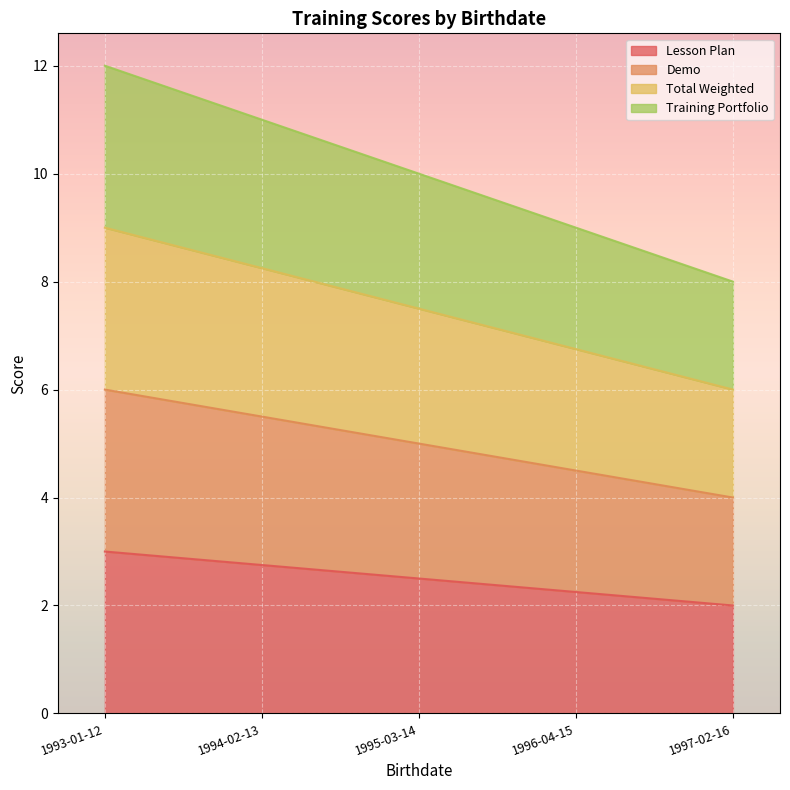

How many values in the Total Weighted series are below 7?

2